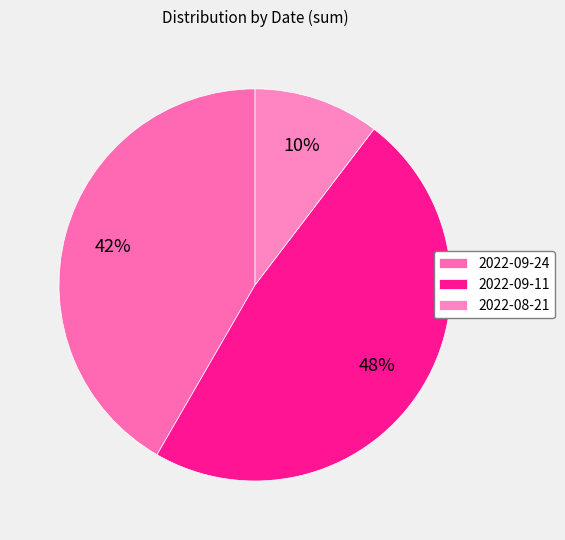

To the nearest percent, what percentage of the pie is 2022-09-24?

42%